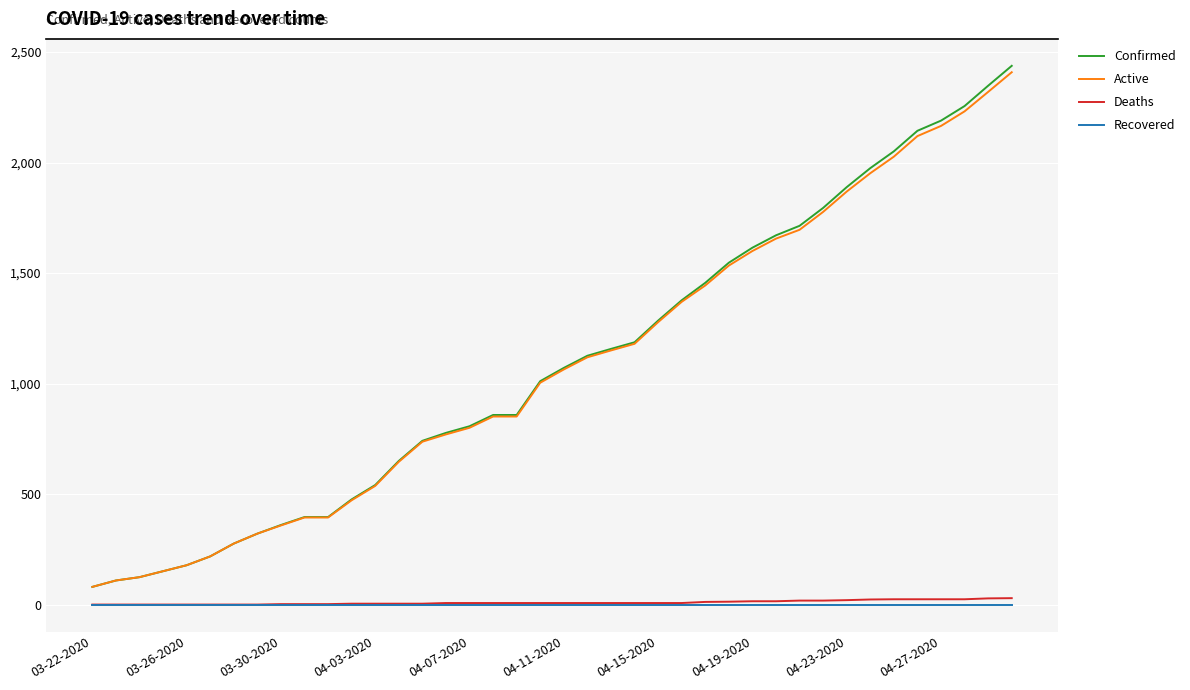

What is the maximum value shown in the chart?

2438